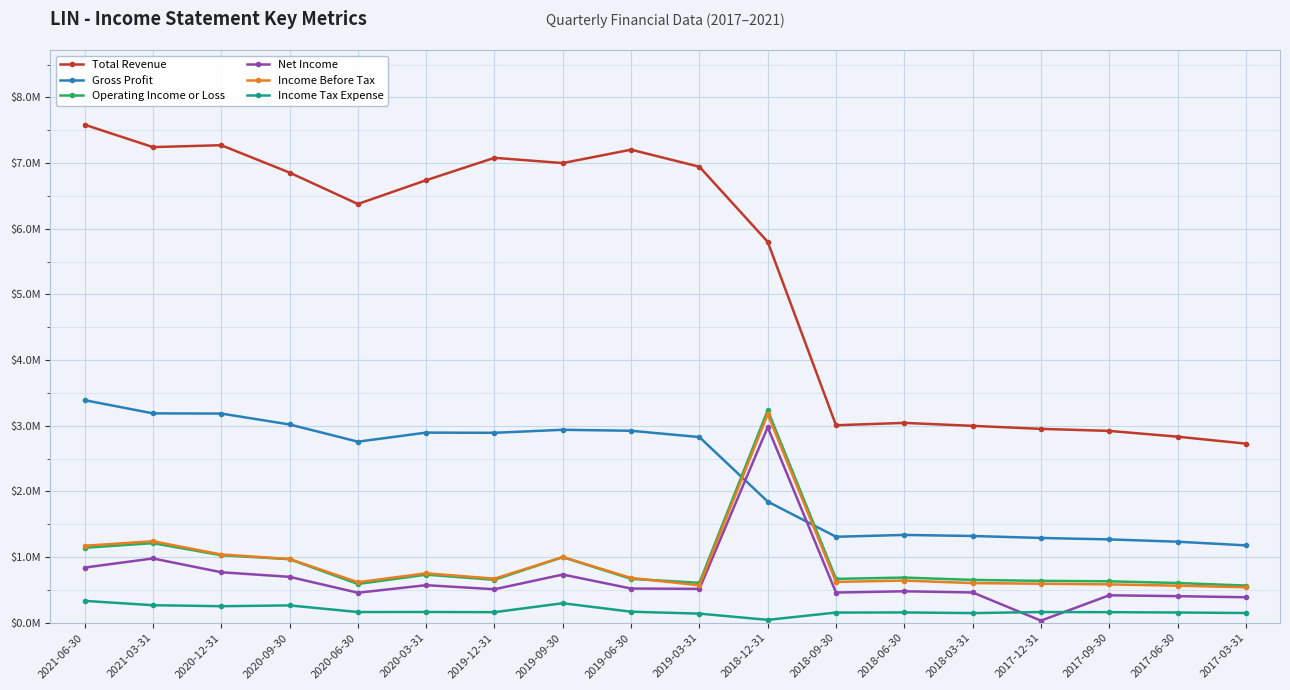

At 2017-06-30, list the series in order from largest to smallest.

Total Revenue, Gross Profit, Operating Income or Loss, Income Before Tax, Net Income, Income Tax Expense